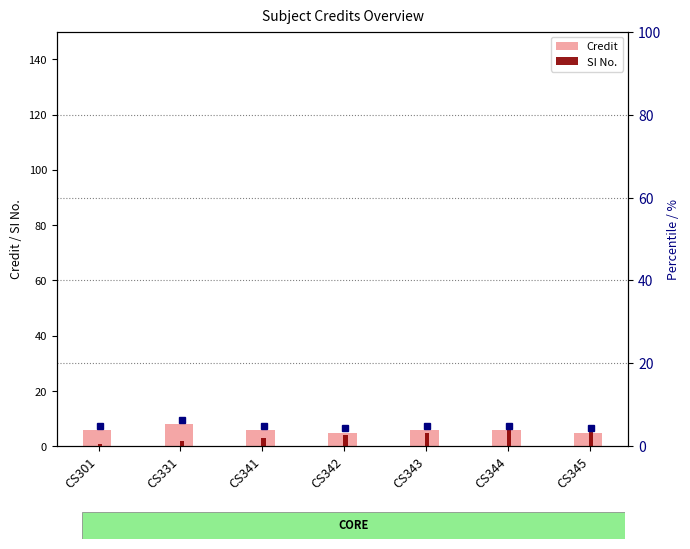

Is the value of SI No. at CS341 greater than the value of Credit at CS342?

No